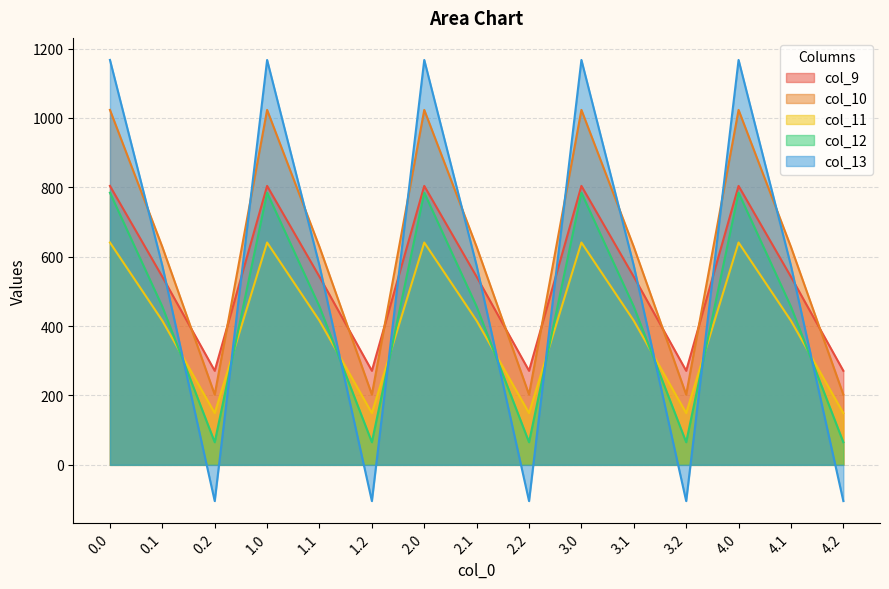

Where is the first local maximum for col_10?

1.0